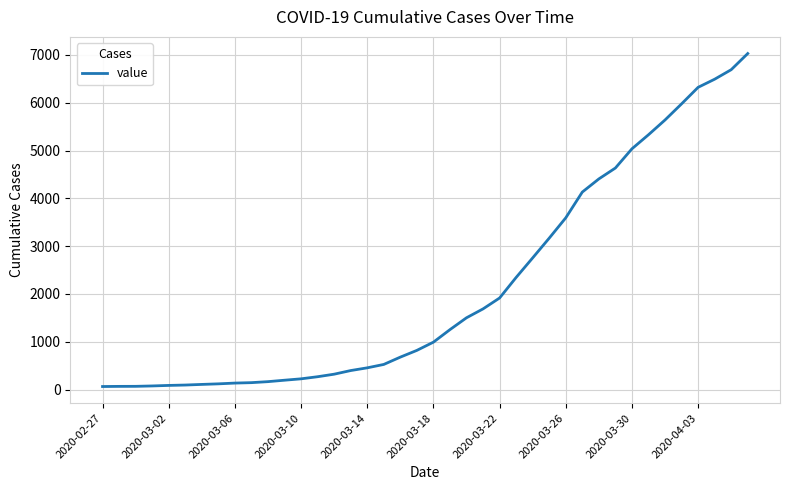

How many categories are shown in the chart?

40